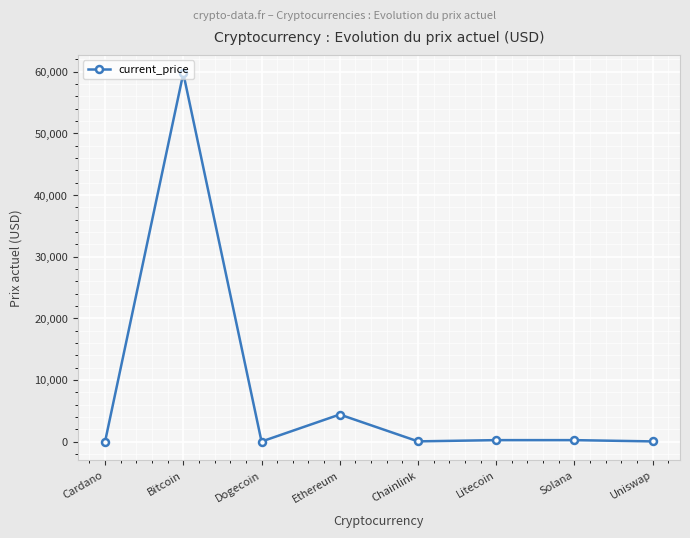

What is the greatest value displayed?

59749.0